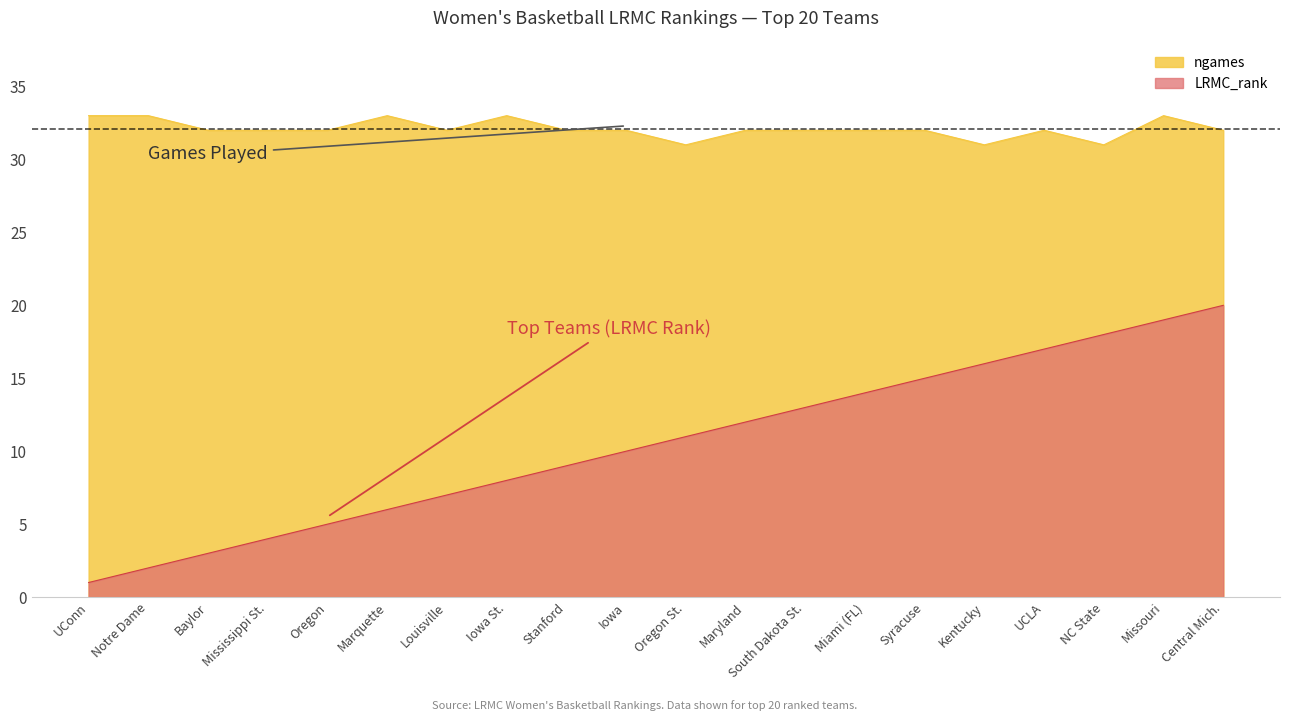

What is the label of the 19th point from the left?

Missouri